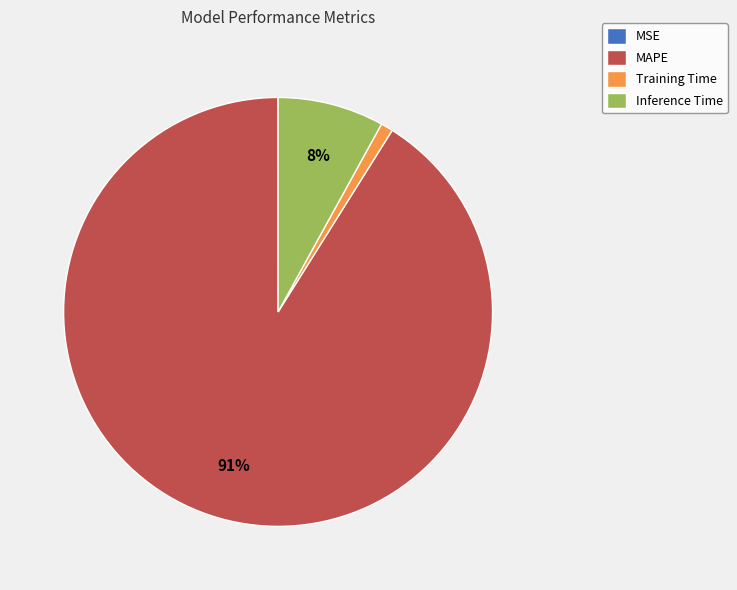

Is MAPE the majority of the pie?

Yes